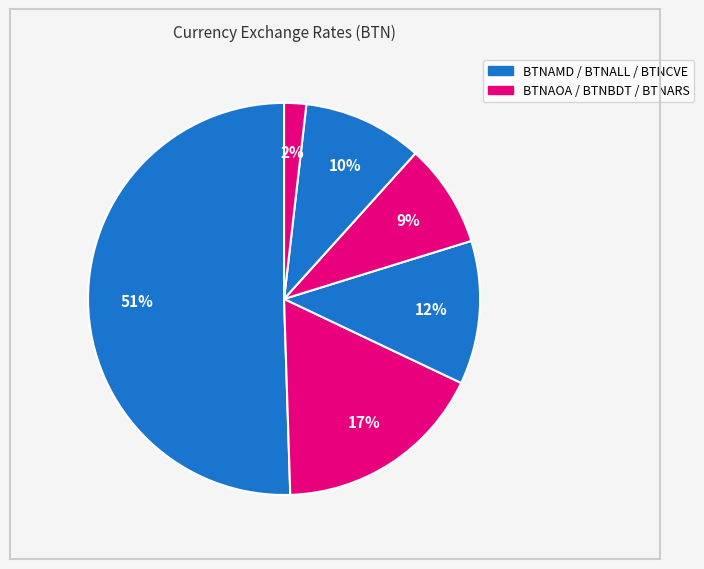

Is there a majority slice in this chart?

Yes